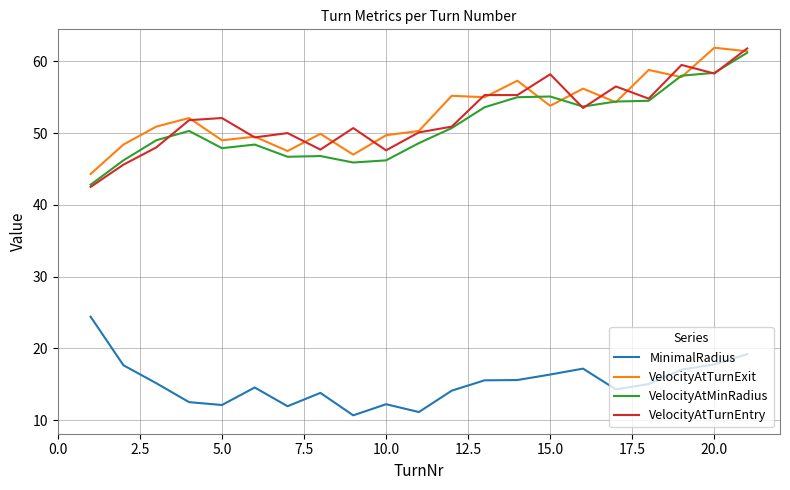

True or false: VelocityAtTurnEntry and MinimalRadius cross at least once.

False